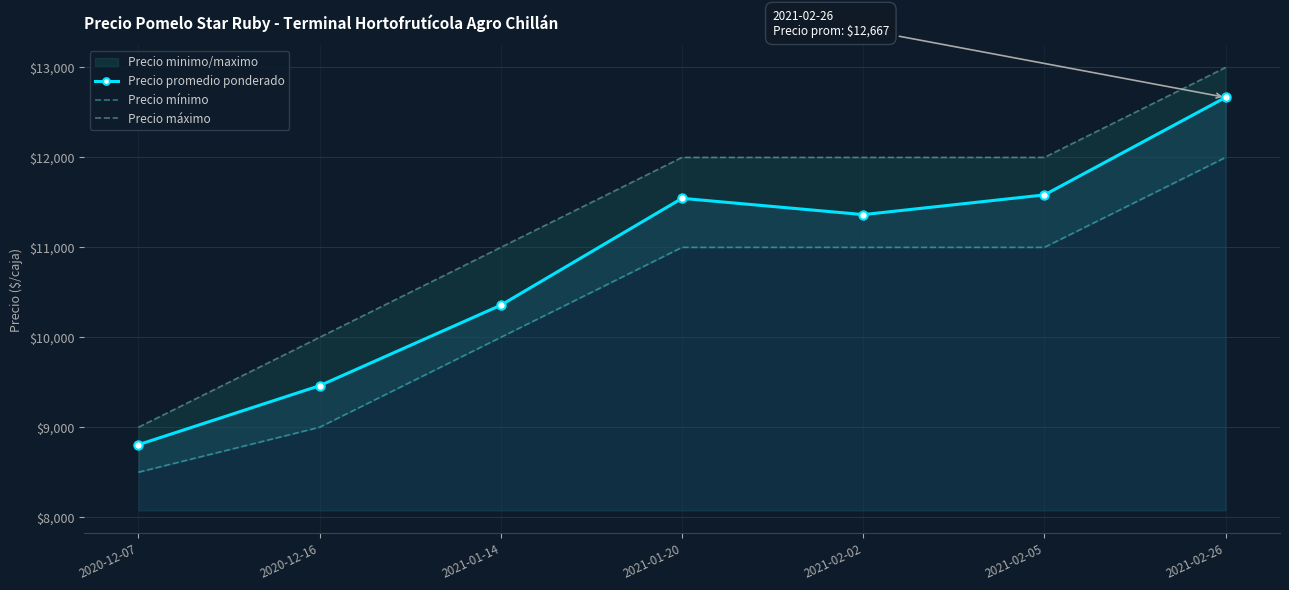

The value of Precio mínimo at 2021-02-02 is 11000. True or false?

True